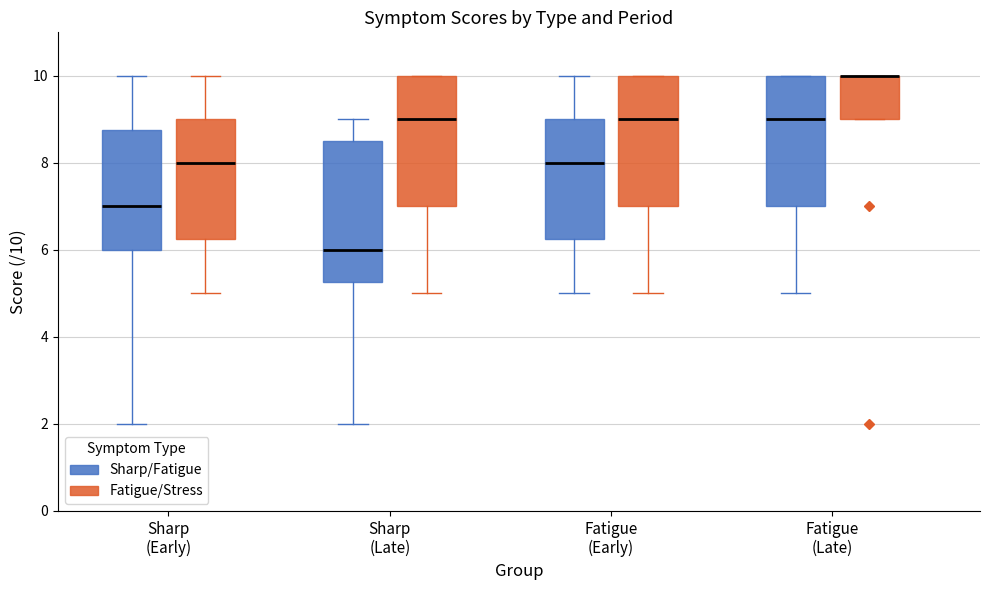

Comparing the boxes themselves (not the whiskers), which one is the tallest?

Sharp (Late) (Sharp/Fatigue)